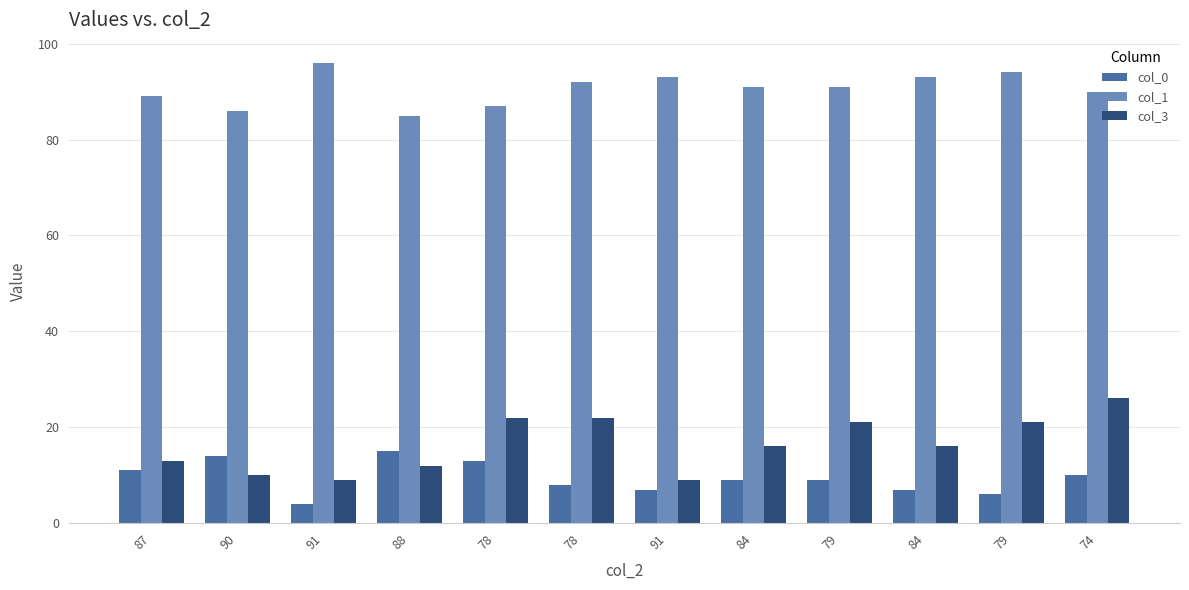

Which category has the lowest value in the col_0 series?

91